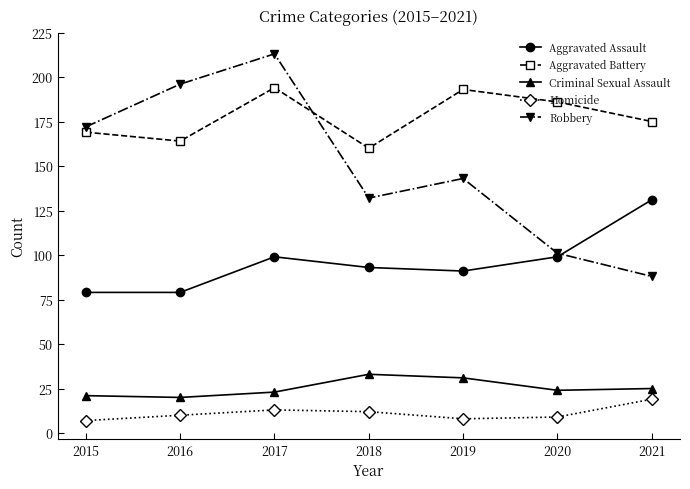

True or false: Aggravated Battery and Aggravated Assault intersect in this chart.

False